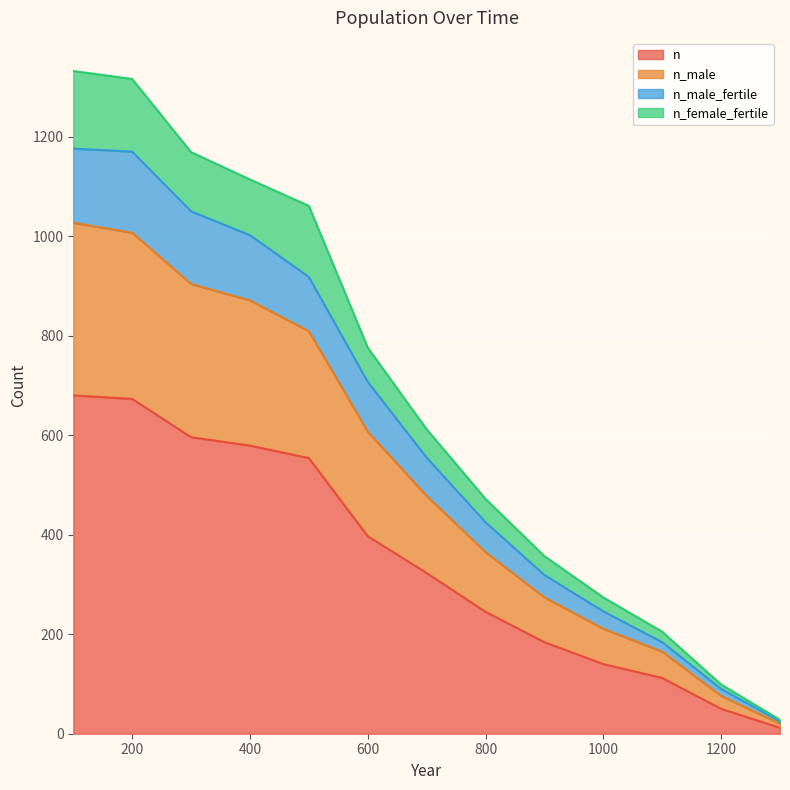

True or false: n has more than 2 points higher than both neighbors.

False